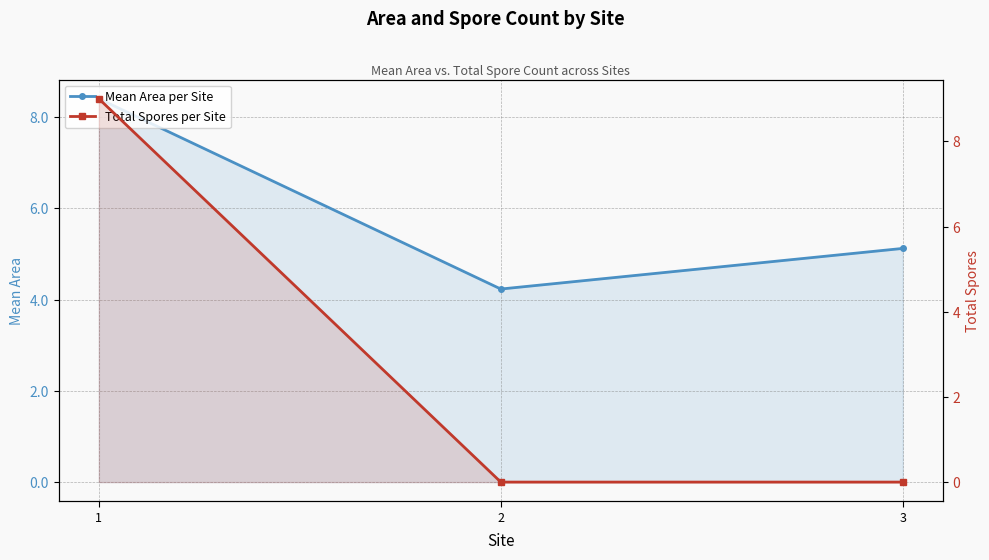

What is the total value across all series at 3?

5.1